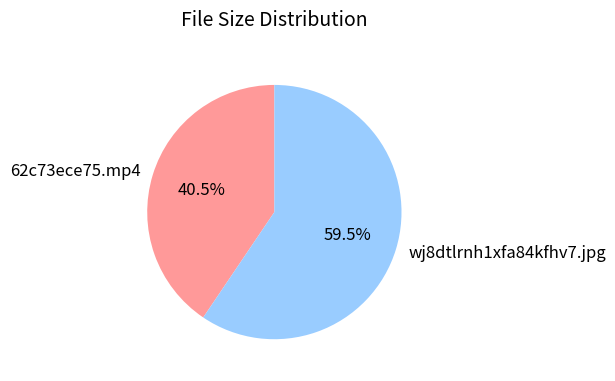

To the nearest percent, what is the combined percentage of 62c73ece75.mp4 and wj8dtlrnh1xfa84kfhv7.jpg?

100%